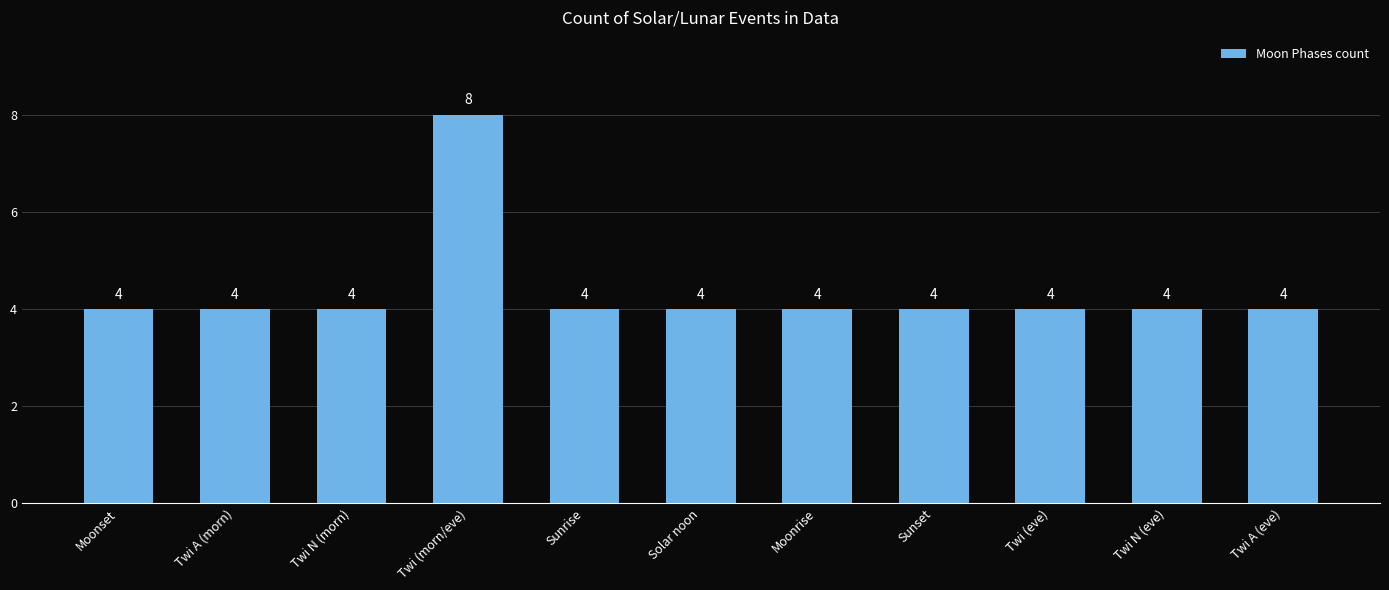

Reading left to right, list all the values displayed in this chart.

Moonset=4	Twi A (morn)=4	Twi N (morn)=4	Twi (morn/eve)=8	Sunrise=4	Solar noon=4	Moonrise=4	Sunset=4	Twi (eve)=4	Twi N (eve)=4	Twi A (eve)=4